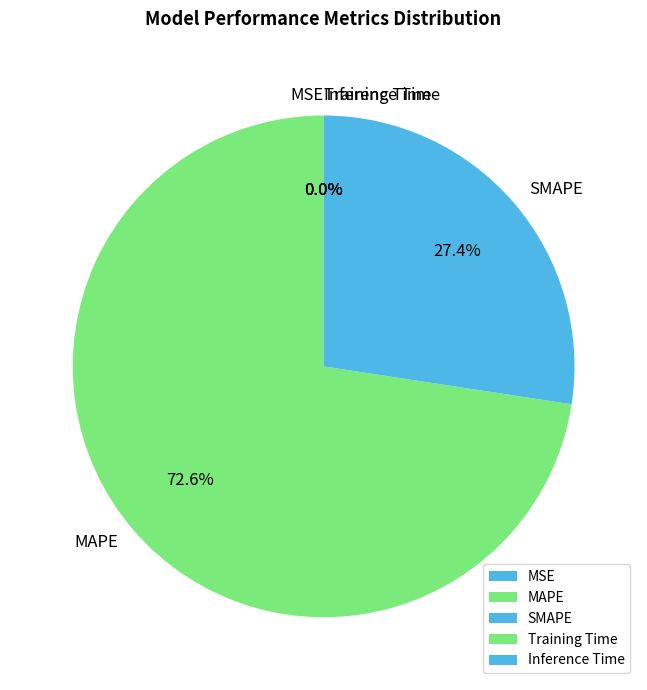

What is the largest slice in the pie chart?

MAPE